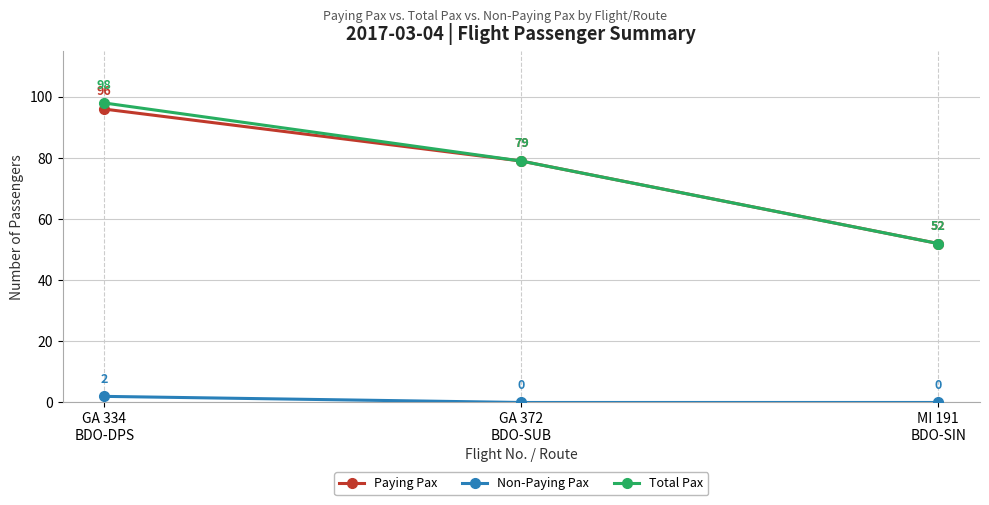

Rank the series at GA 334
BDO-DPS from lowest to highest value.

Non-Paying Pax, Paying Pax, Total Pax